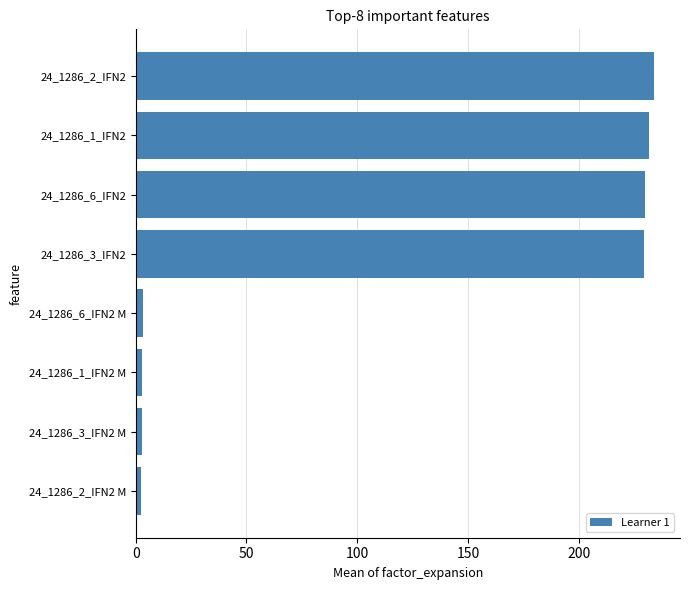

What is the greatest value displayed?

234.0